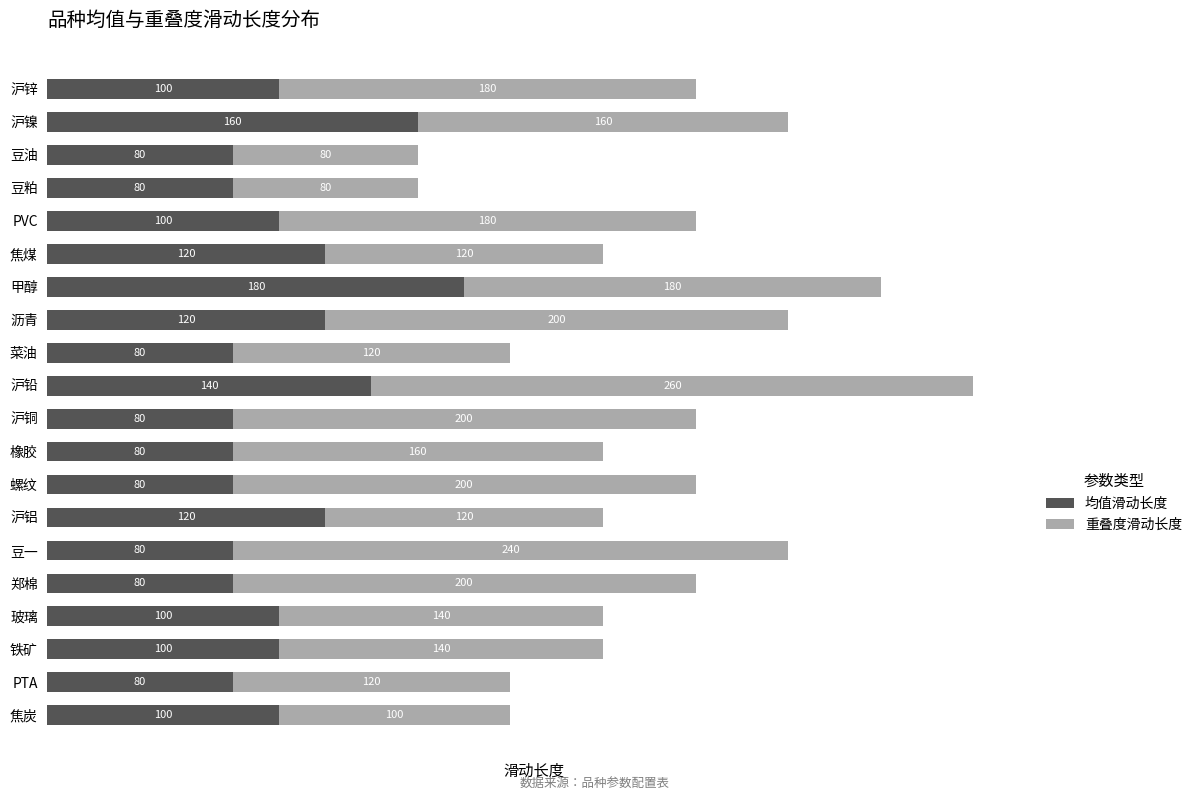

At which category is the sum across all series the highest?

沪铅